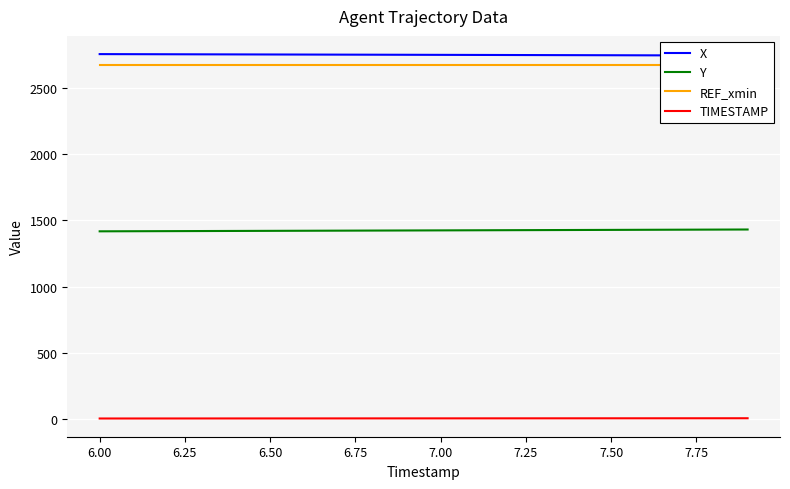

What is the lowest value of the Y series?

1417.3